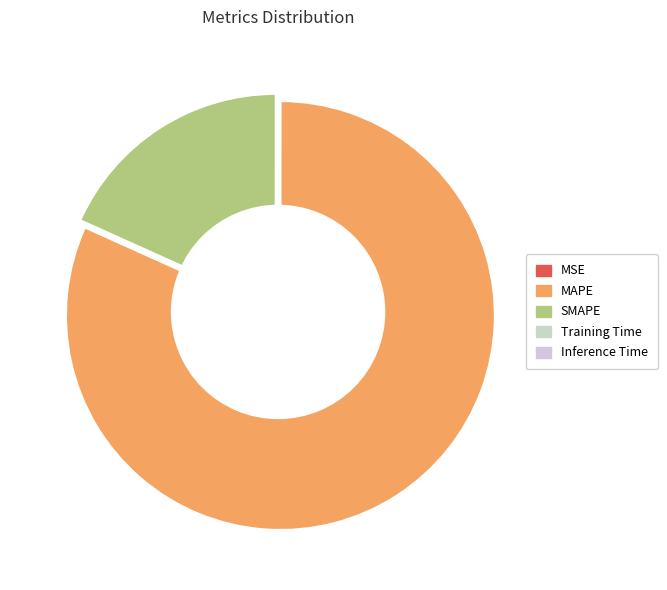

Which slice is the largest?

MAPE